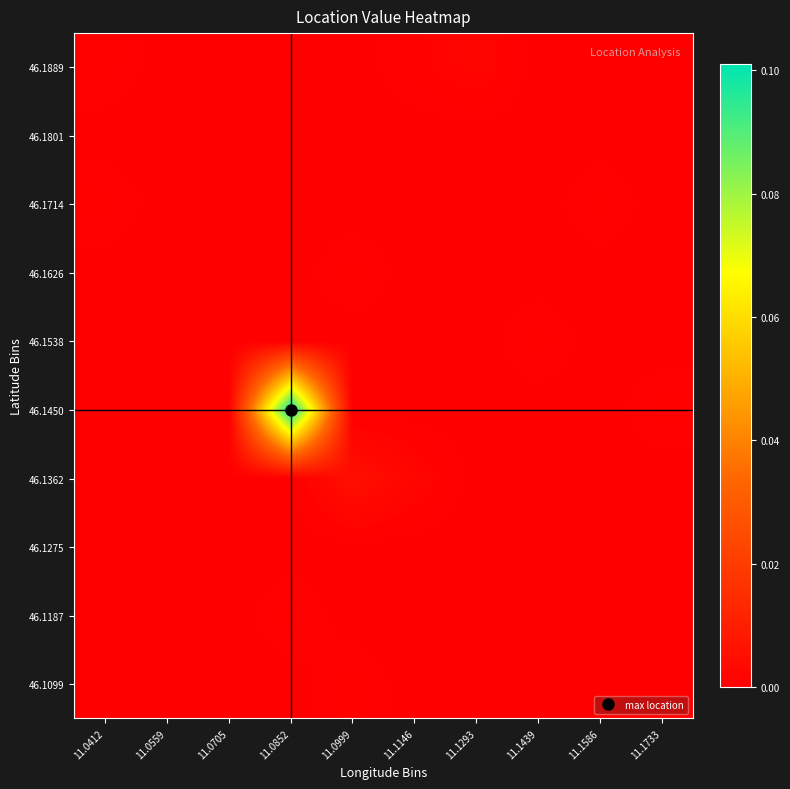

Reading right to left, extract all data points from this chart.

46.1099: 11.1733=0.0	11.1586=0.0	11.1439=0.0	11.1293=0.0	11.1146=0.0	11.0999=0.0	11.0852=0.0	11.0705=0.0	11.0559=0.0	11.0412=0.0
46.1187: 11.1733=0.0	11.1586=0.0	11.1439=0.0	11.1293=0.0	11.1146=0.0	11.0999=0.0	11.0852=0.0	11.0705=0.0	11.0559=0.0	11.0412=0.0
46.1275: 11.1733=0.0	11.1586=0.0	11.1439=0.0	11.1293=0.0	11.1146=0.0	11.0999=0.0	11.0852=0.0	11.0705=0.0	11.0559=0.0	11.0412=0.0
46.1362: 11.1733=0.0	11.1586=0.0	11.1439=0.0	11.1293=0.0	11.1146=0.0	11.0999=0.0	11.0852=0.0	11.0705=0.0	11.0559=0.0	11.0412=0.0
46.1450: 11.1733=0.0	11.1586=0.0	11.1439=0.0	11.1293=0.0	11.1146=0.0	11.0999=0.0	11.0852=0.1	11.0705=0.0	11.0559=0.0	11.0412=0.0
46.1538: 11.1733=0.0	11.1586=0.0	11.1439=0.0	11.1293=0.0	11.1146=0.0	11.0999=0.0	11.0852=0.0	11.0705=0.0	11.0559=0.0	11.0412=0.0
46.1626: 11.1733=0.0	11.1586=0.0	11.1439=0.0	11.1293=0.0	11.1146=0.0	11.0999=0.0	11.0852=0.0	11.0705=0.0	11.0559=0.0	11.0412=0.0
46.1714: 11.1733=0.0	11.1586=0.0	11.1439=0.0	11.1293=0.0	11.1146=0.0	11.0999=0.0	11.0852=0.0	11.0705=0.0	11.0559=0.0	11.0412=0.0
46.1801: 11.1733=0.0	11.1586=0.0	11.1439=0.0	11.1293=0.0	11.1146=0.0	11.0999=0.0	11.0852=0.0	11.0705=0.0	11.0559=0.0	11.0412=0.0
46.1889: 11.1733=0.0	11.1586=0.0	11.1439=0.0	11.1293=0.0	11.1146=0.0	11.0999=0.0	11.0852=0.0	11.0705=0.0	11.0559=0.0	11.0412=0.0